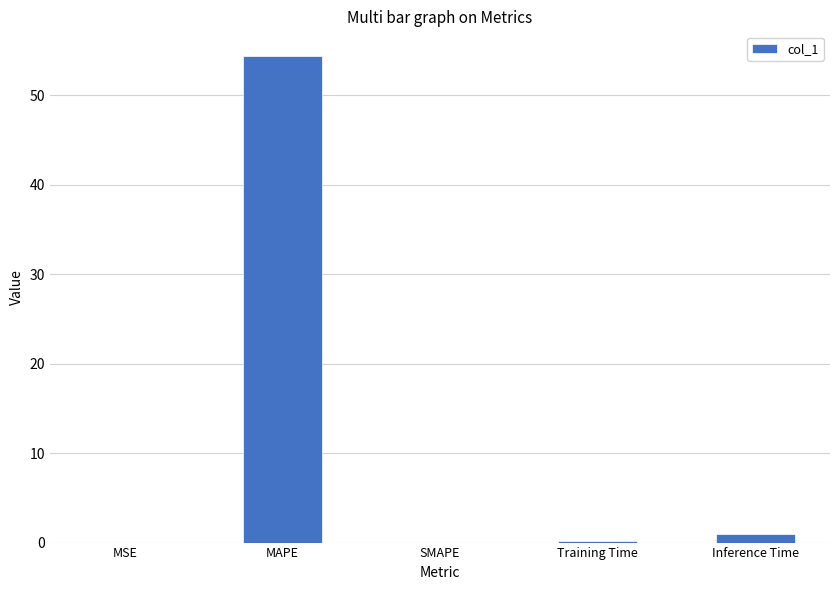

The value at SMAPE is 24.4. True or false?

False